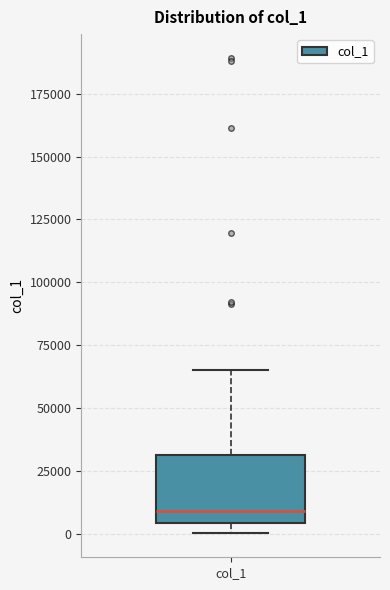

Where is the lower edge of the box for col_1 on the y-axis? The values are not printed on the chart, so give them approximately, as read against the axis.

5000